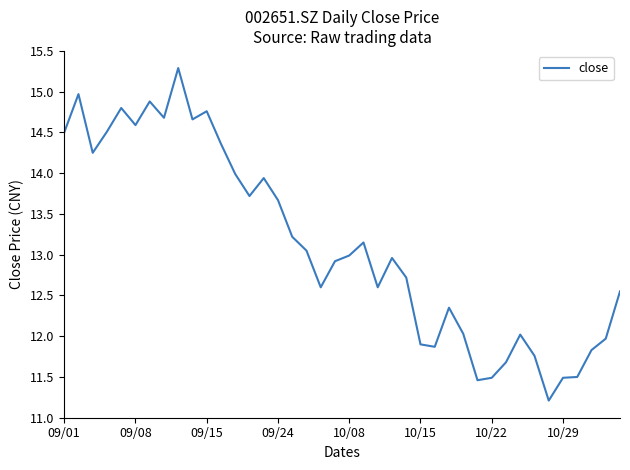

What is the greatest value displayed?

15.3